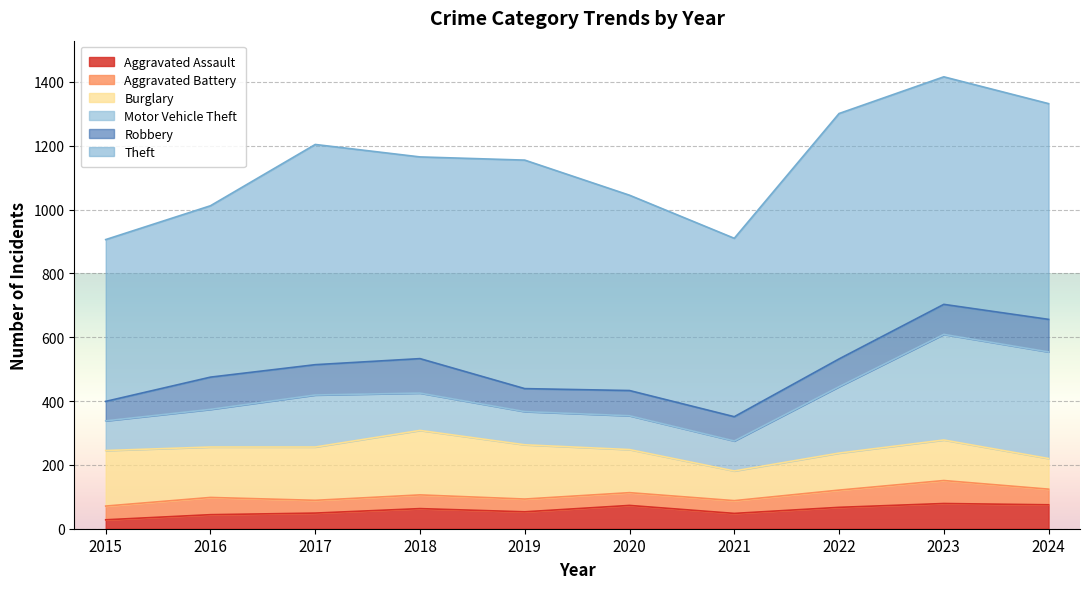

True or false: Motor Vehicle Theft and Theft intersect in this chart.

False